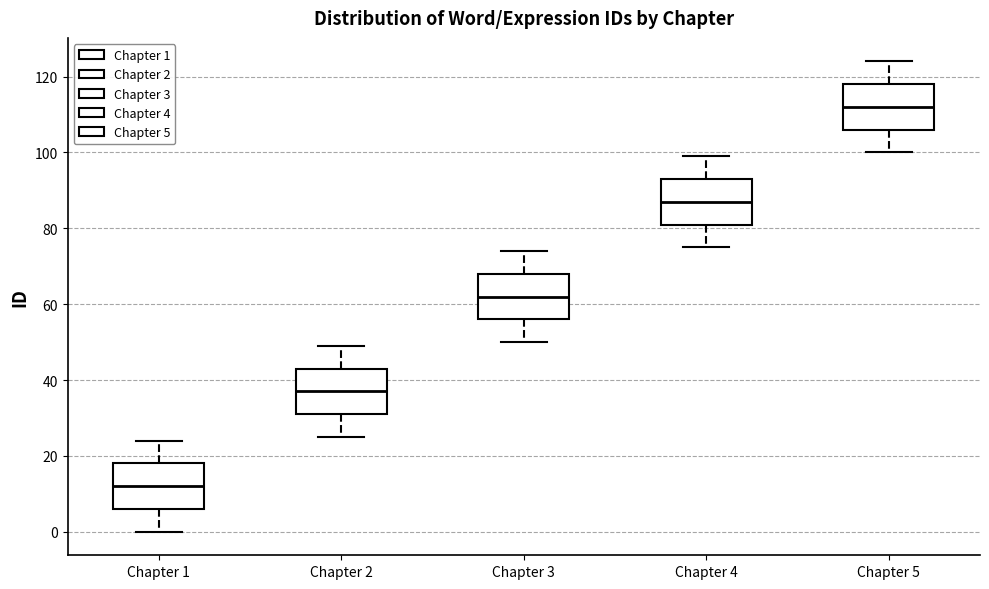

Reading left to right, read every box against the y-axis: the position of its median line, the range the box covers, and the ends of its whiskers. The values are not printed on the chart, so give them approximately, as read against the axis.

Chapter 1: median 12, box 6 to 18, whiskers 0 to 24
Chapter 2: median 38, box 32 to 44, whiskers 26 to 50
Chapter 3: median 62, box 56 to 68, whiskers 50 to 74
Chapter 4: median 88, box 82 to 94, whiskers 76 to 100
Chapter 5: median 112, box 106 to 118, whiskers 100 to 124